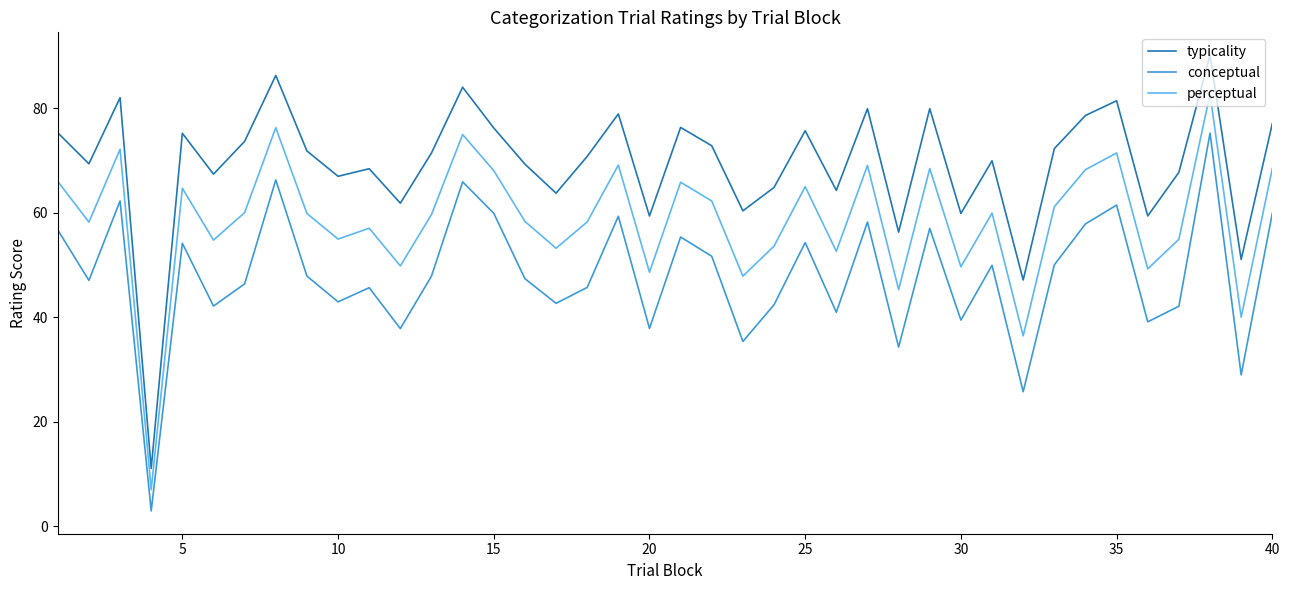

Which series has the largest range (max minus min)?

typicality